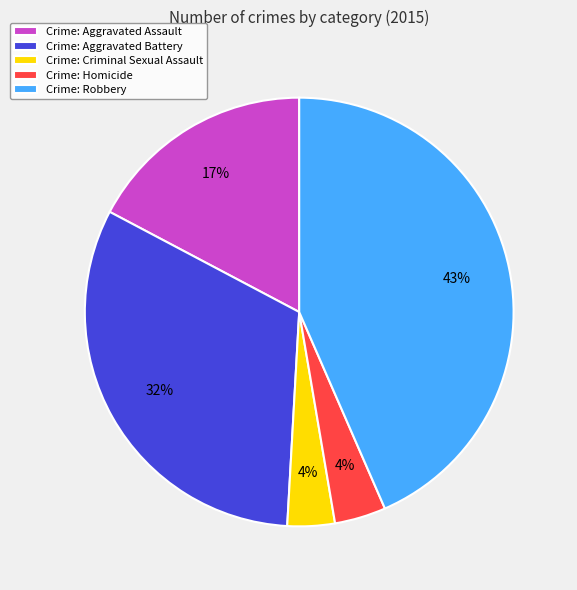

Is there a majority slice in this chart?

No